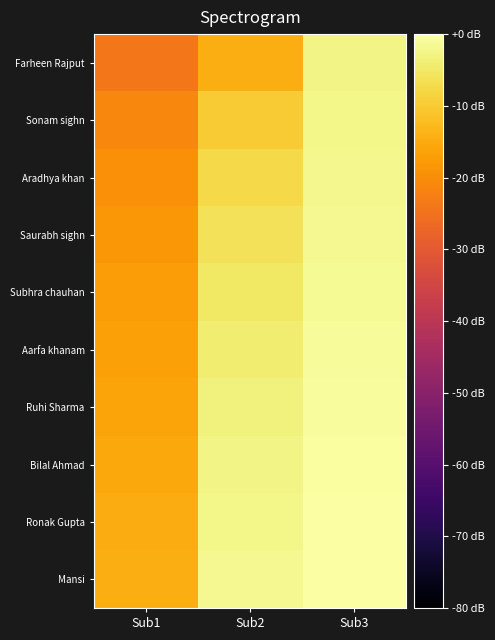

What is the smallest value displayed?

-23.8